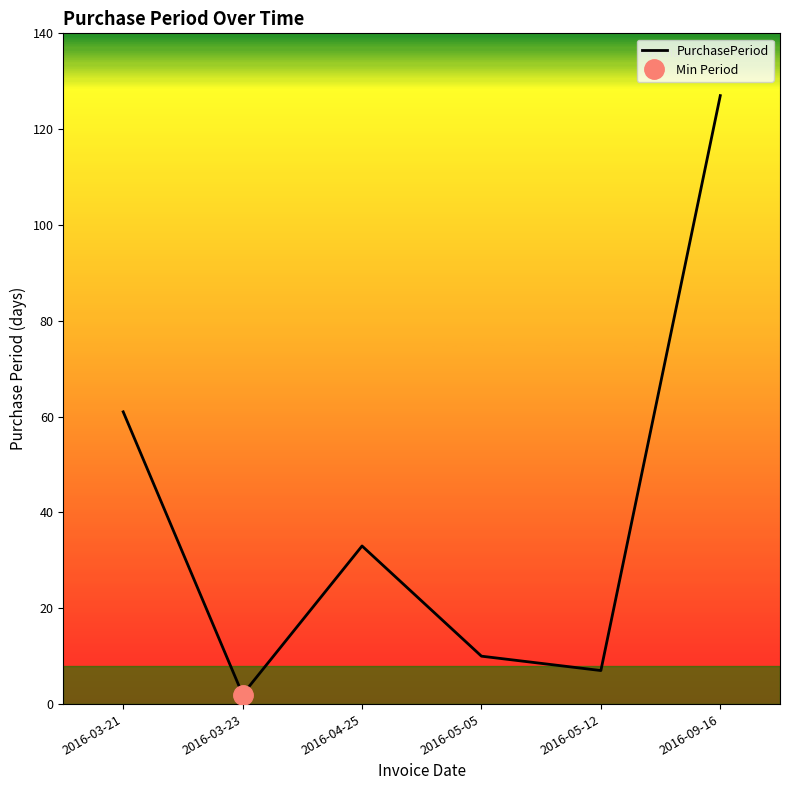

What is the label of the 2nd point from the right?

2016-05-12